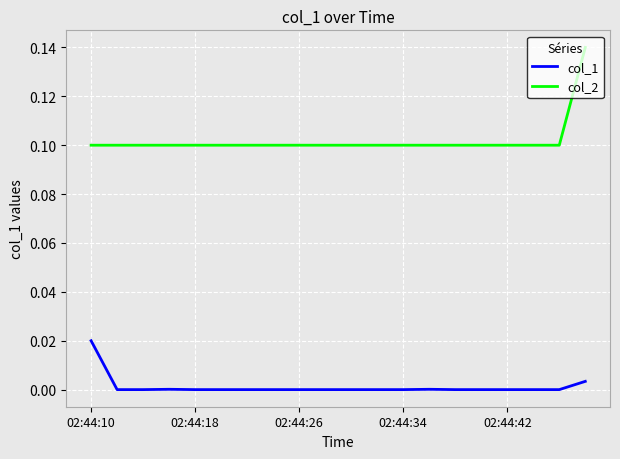

List the series in order of their peak value, lowest first.

col_1, col_2